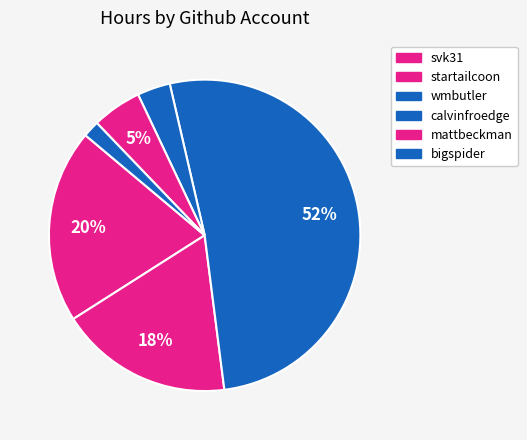

What percentage is NOT represented by calvinfroedge?

96.6%